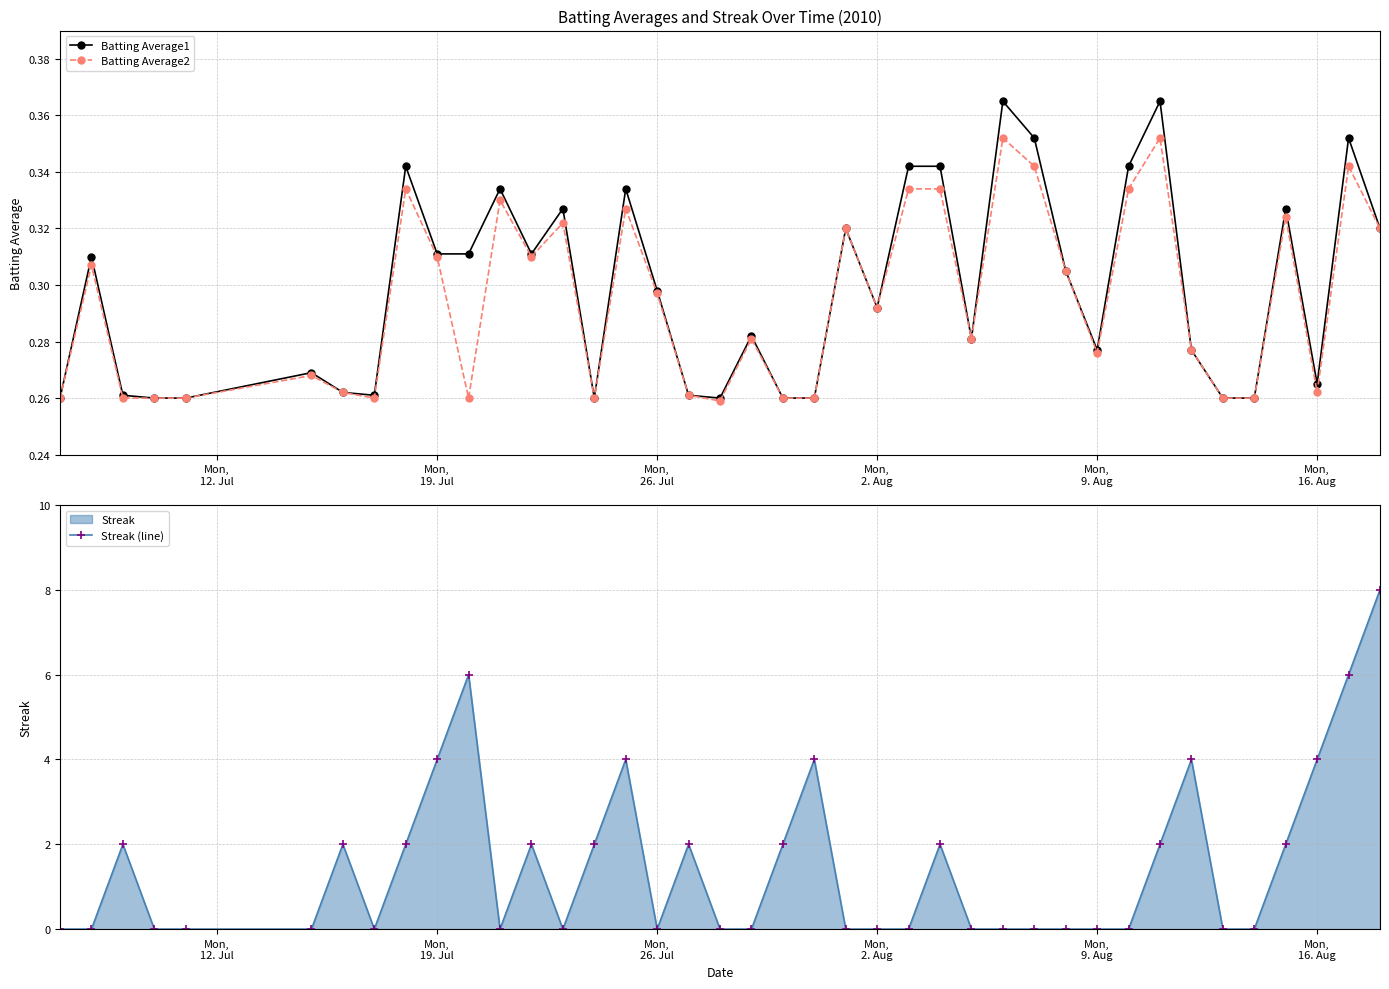

True or false: Batting Average2 has more than 1 interior local peaks.

True